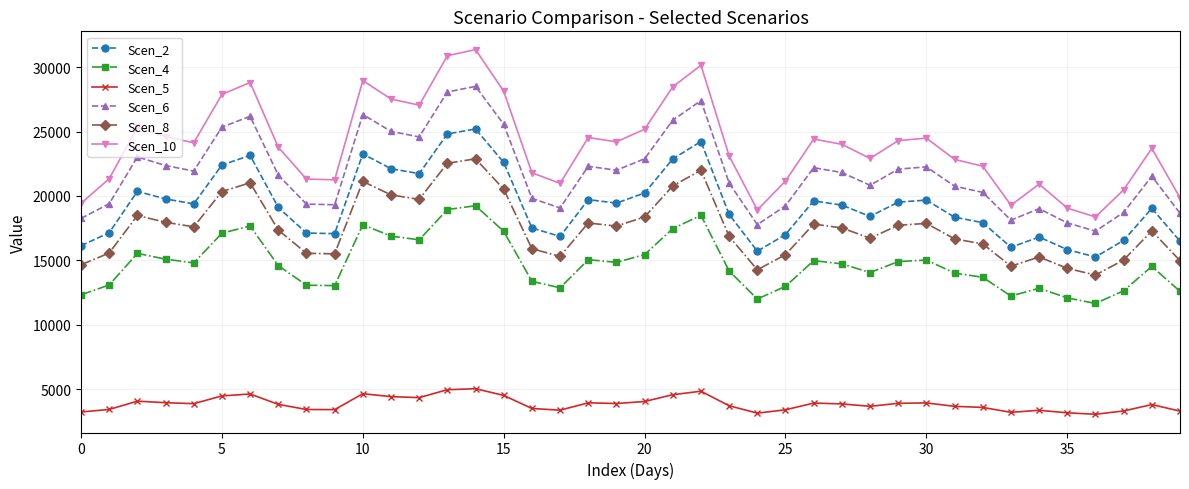

What is the value of the Scen_8 point at the 3rd from the left?

18487.0